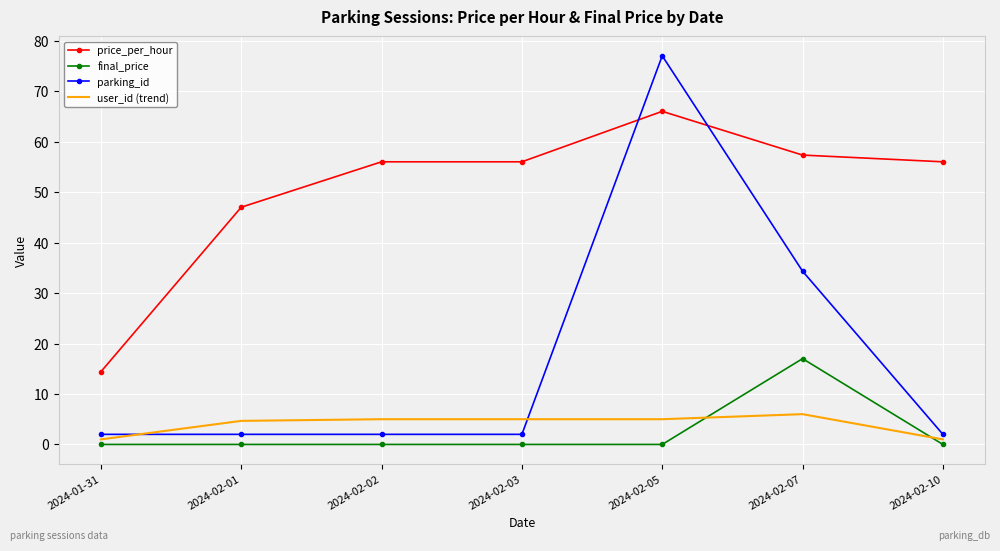

Which series has the largest total across all categories?

price_per_hour